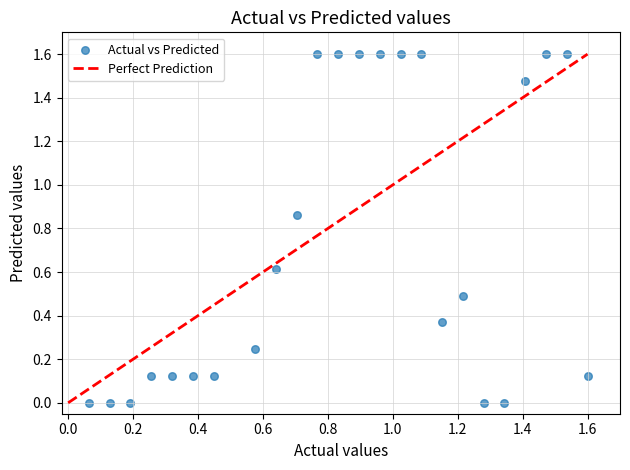

What is the range of Y values (max minus min)?

1.6